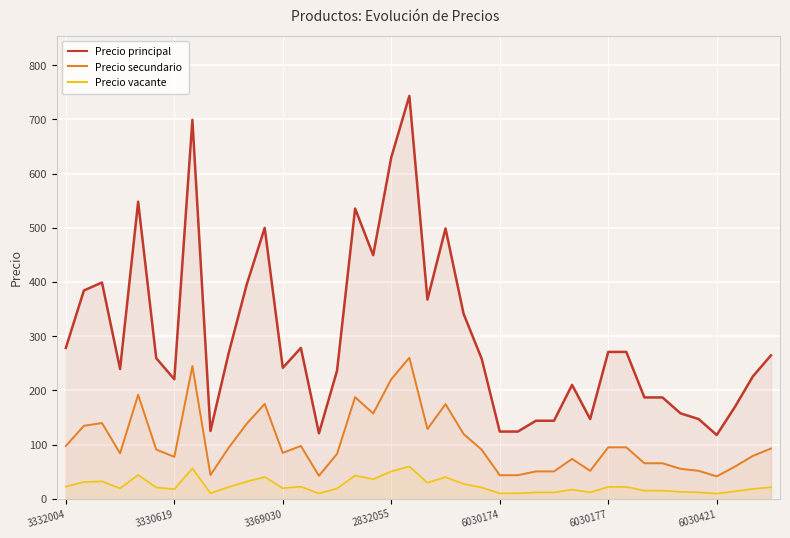

True or false: Precio secundario has more than 0 interior local peaks.

True